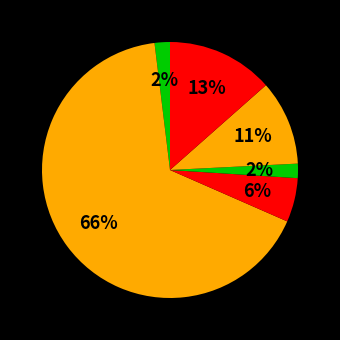

How many slices are in this pie chart?

6